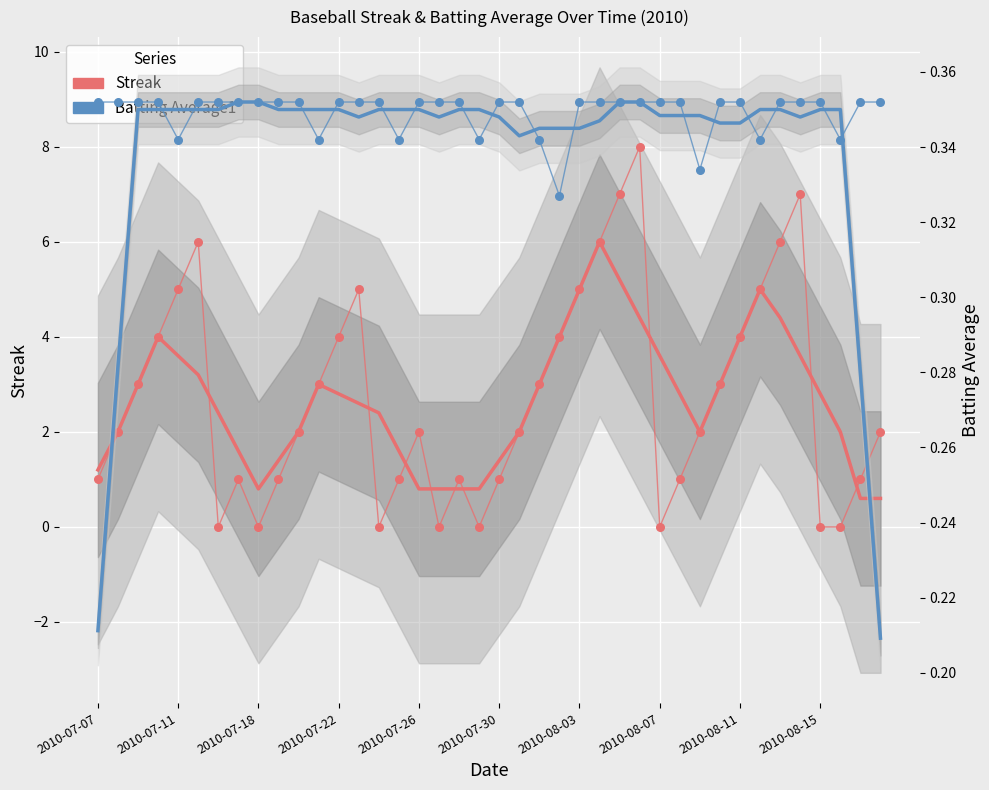

At which category is the sum across all series the highest?

27